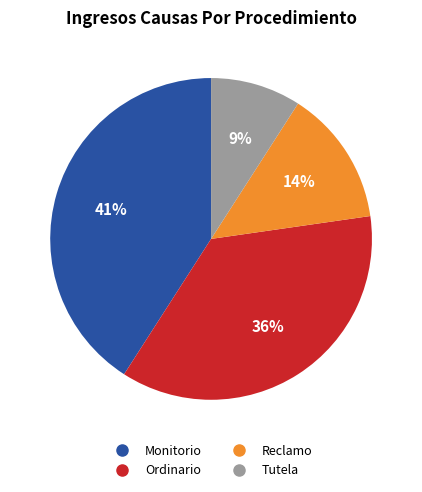

Which has a higher value, Ordinario or Tutela?

Ordinario